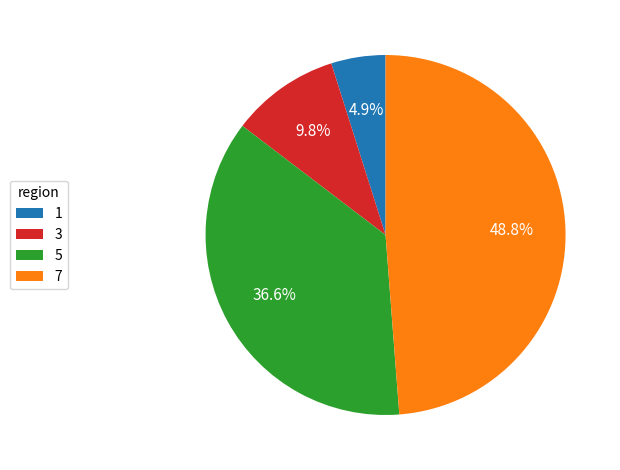

Is the sum of 3 and 5 greater than half?

No